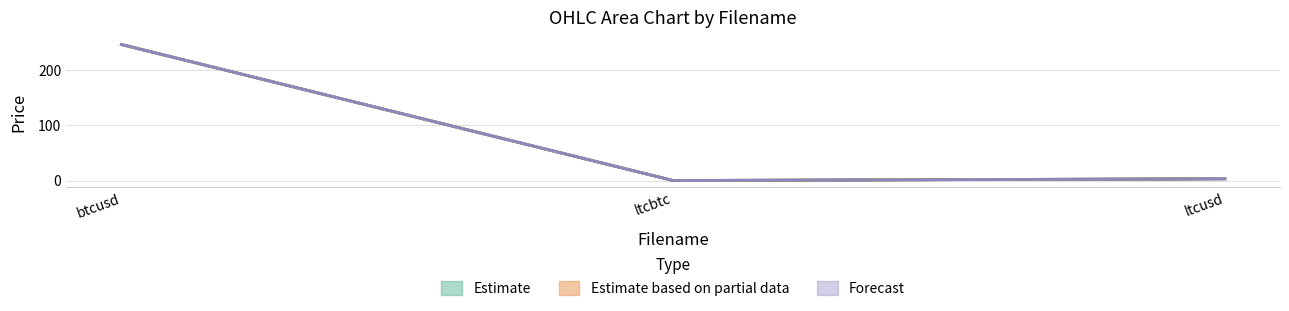

At which label is high closest to 123?

ltcusd